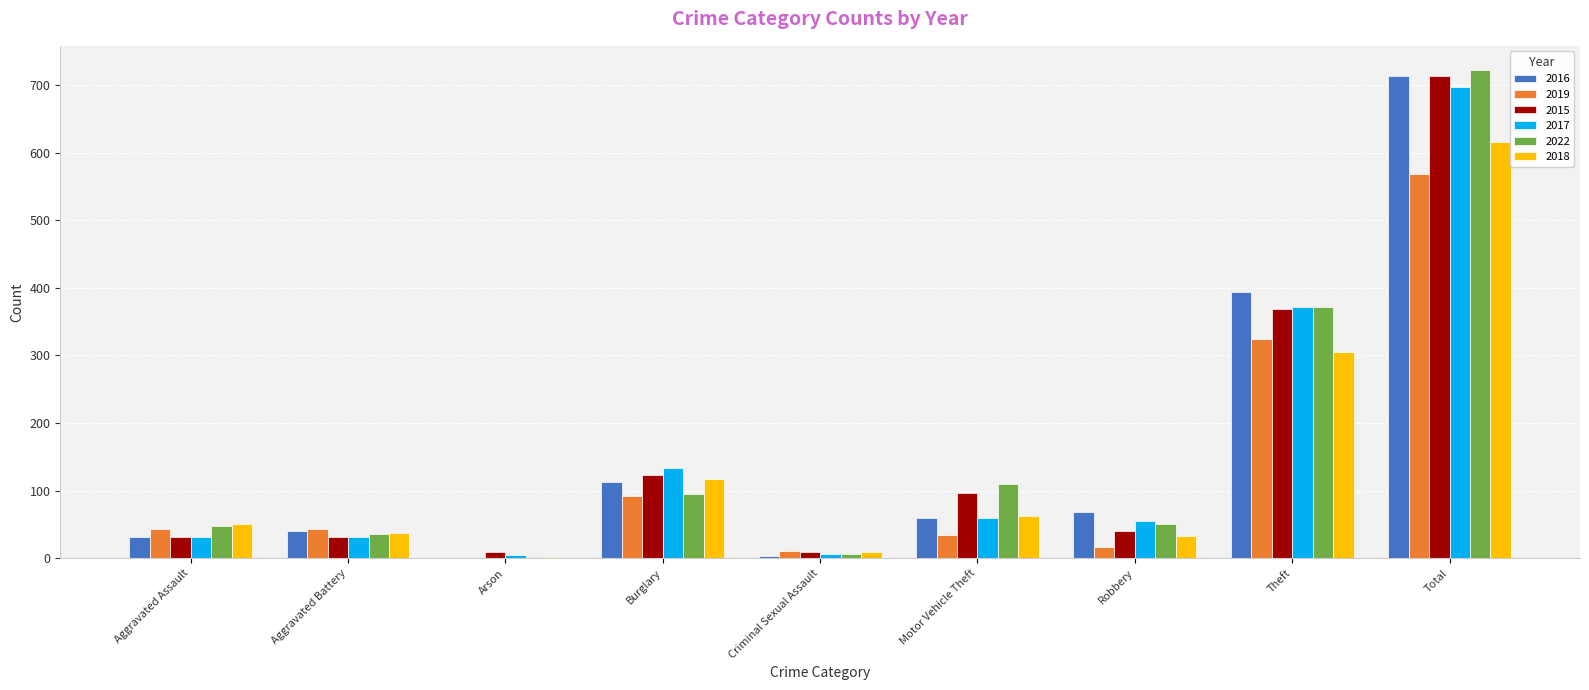

At which category does the chart reach its peak across all series?

Total